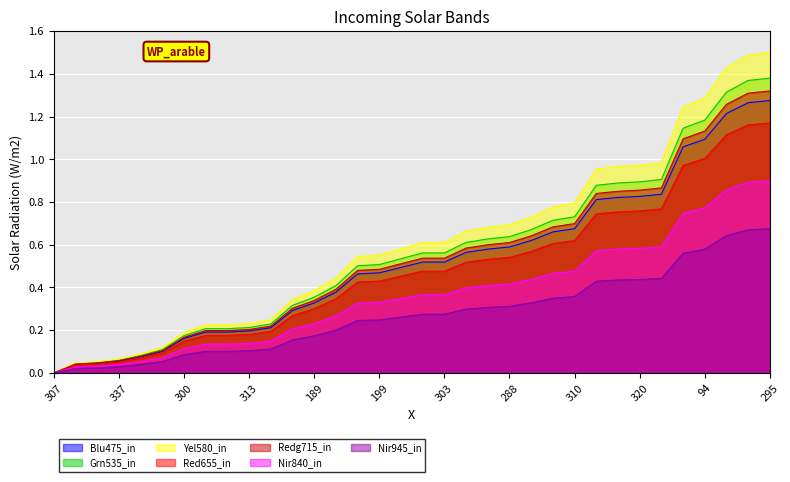

The chart shows a value of 0.1 at 221. True or false?

False